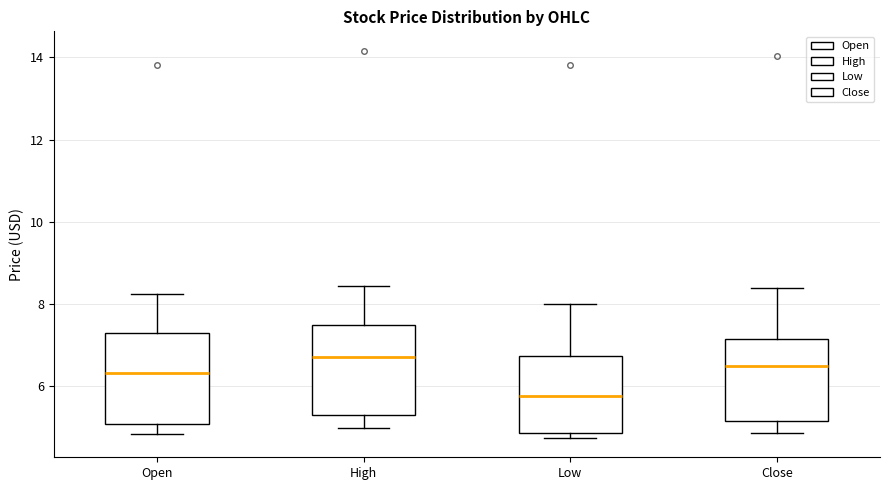

Reading left to right, read every box against the y-axis: the position of its median line, the range the box covers, and the ends of its whiskers. The values are not printed on the chart, so give them approximately, as read against the axis.

Open: median 6.4, box 5.2 to 7.4, whiskers 4.8 to 8.2
High: median 6.8, box 5.4 to 7.4, whiskers 5.0 to 8.4
Low: median 5.8, box 4.8 to 6.8, whiskers 4.8 (just below the box's lower edge) to 8.0
Close: median 6.6, box 5.2 to 7.2, whiskers 4.8 to 8.4